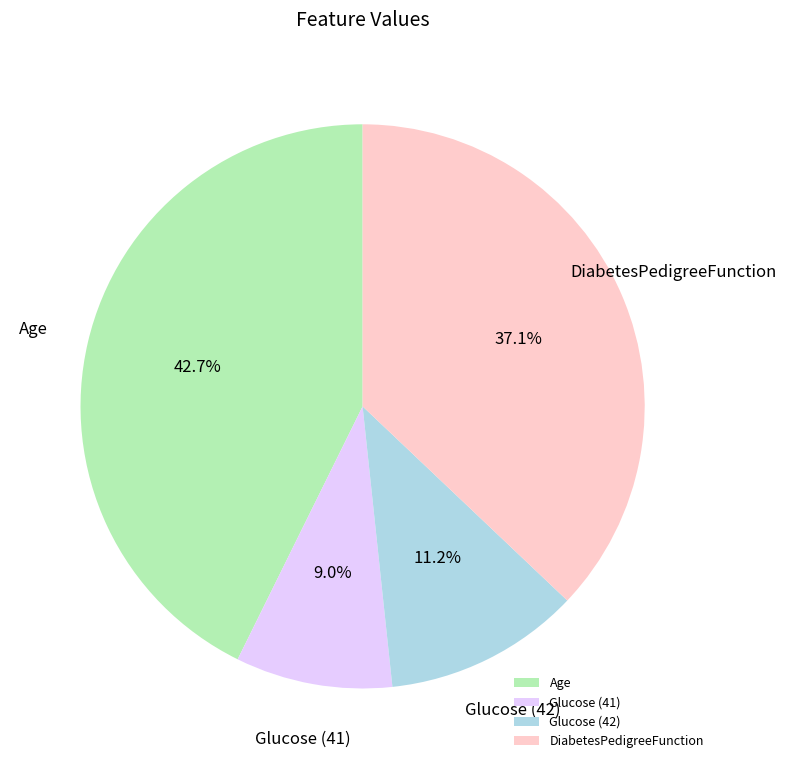

True or false: Glucose (42) accounts for 11% of the total.

True